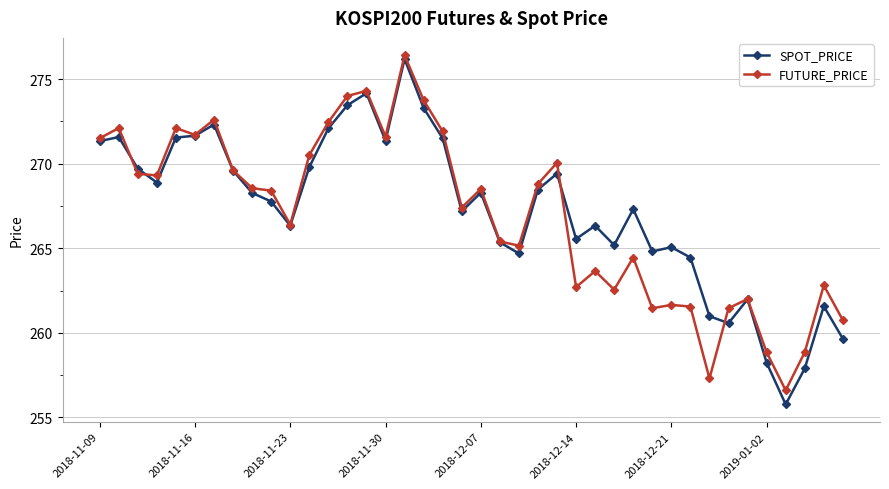

Does the chart have visible grid lines?

Yes